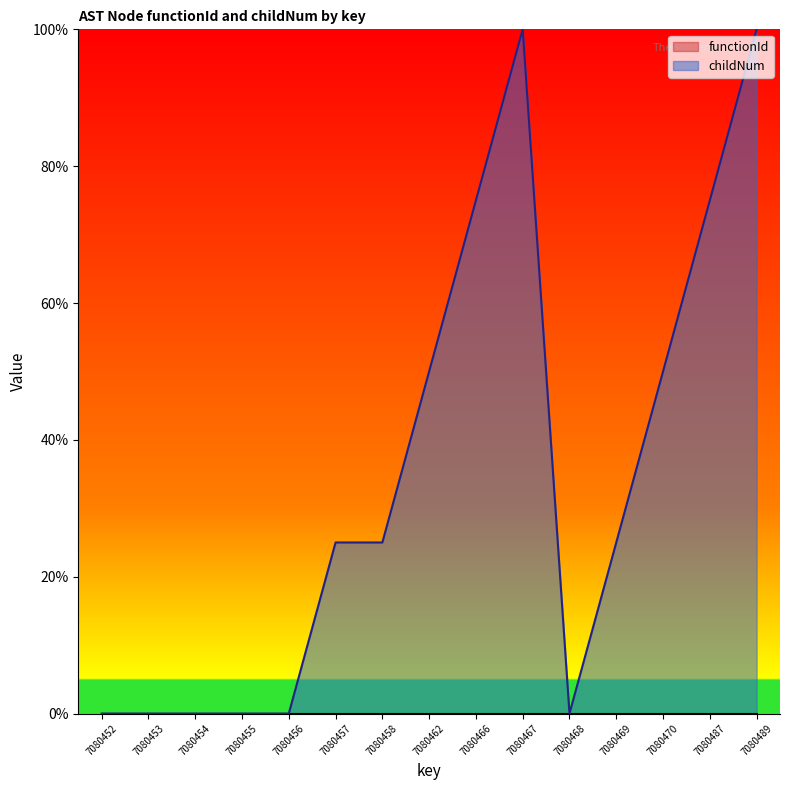

How many points are lower than both their immediate neighbors (excluding endpoints)?

1